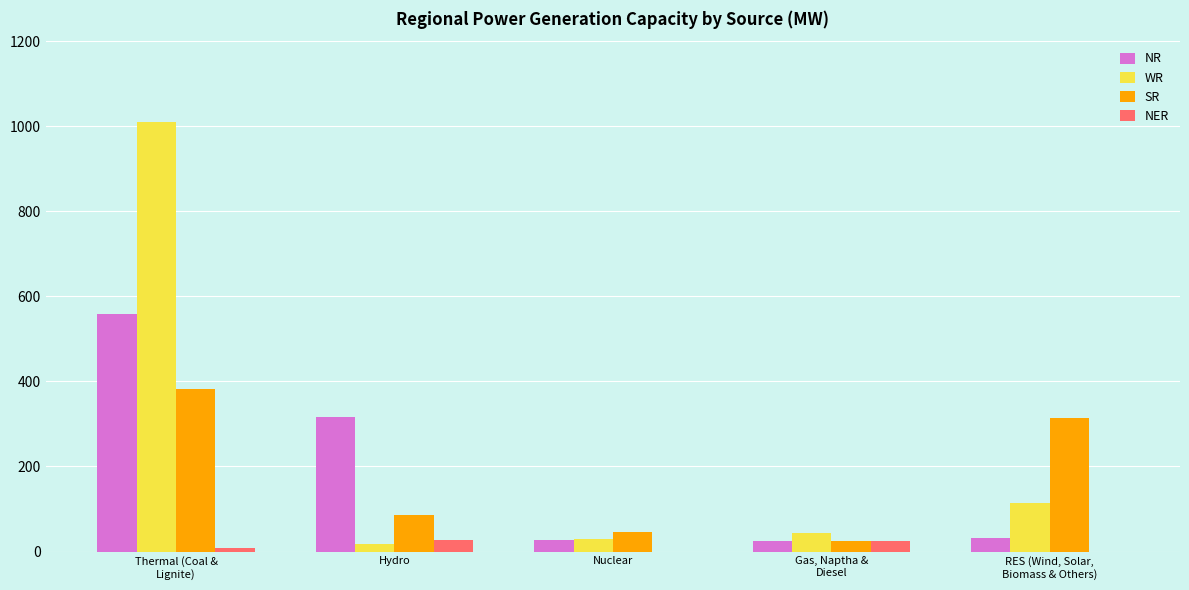

How many distinct data groups are displayed?

4